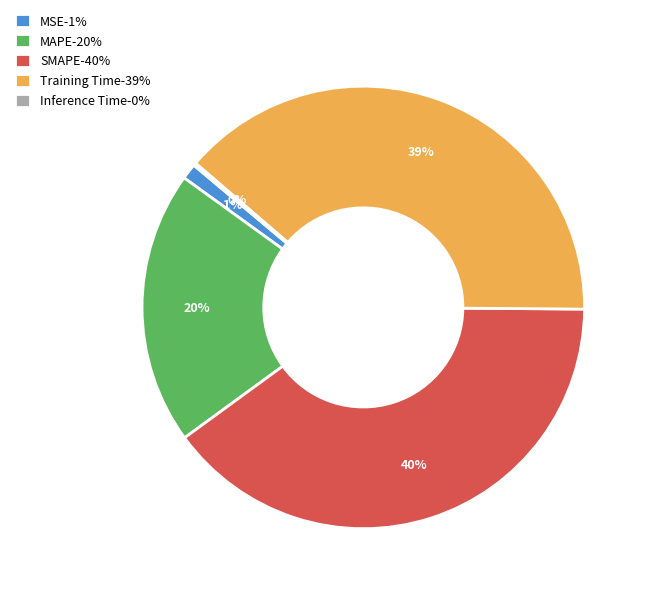

What percentage is the MAPE slice, to the nearest percent?

20%